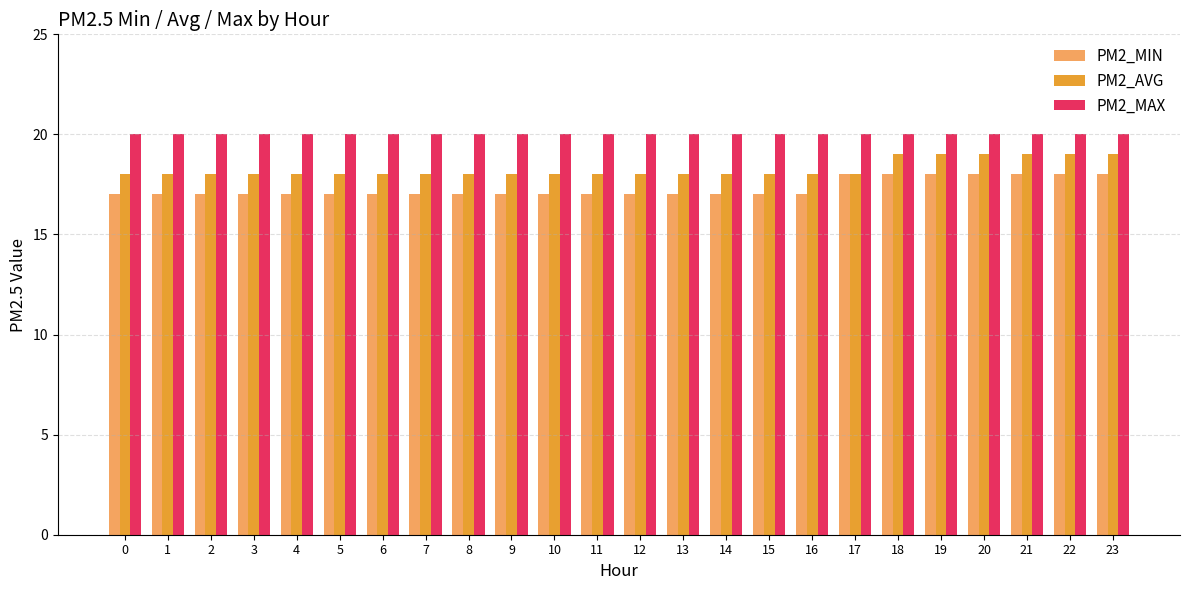

Is it true that PM2_AVG equals 10 at 17?

False